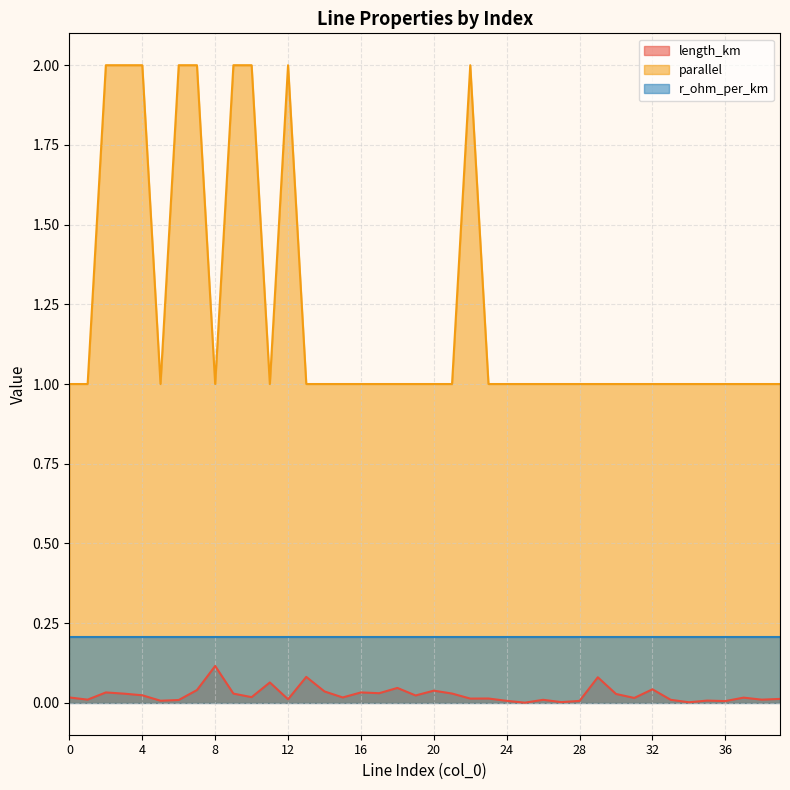

What is the sum of all length_km values?

1.0